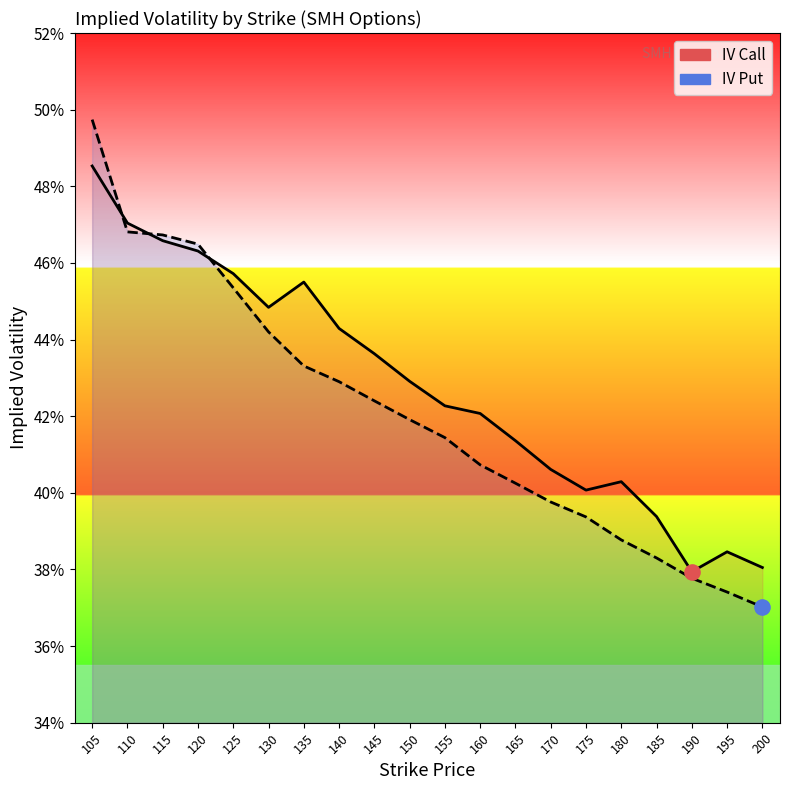

What is the total value across all series at 145?

0.9